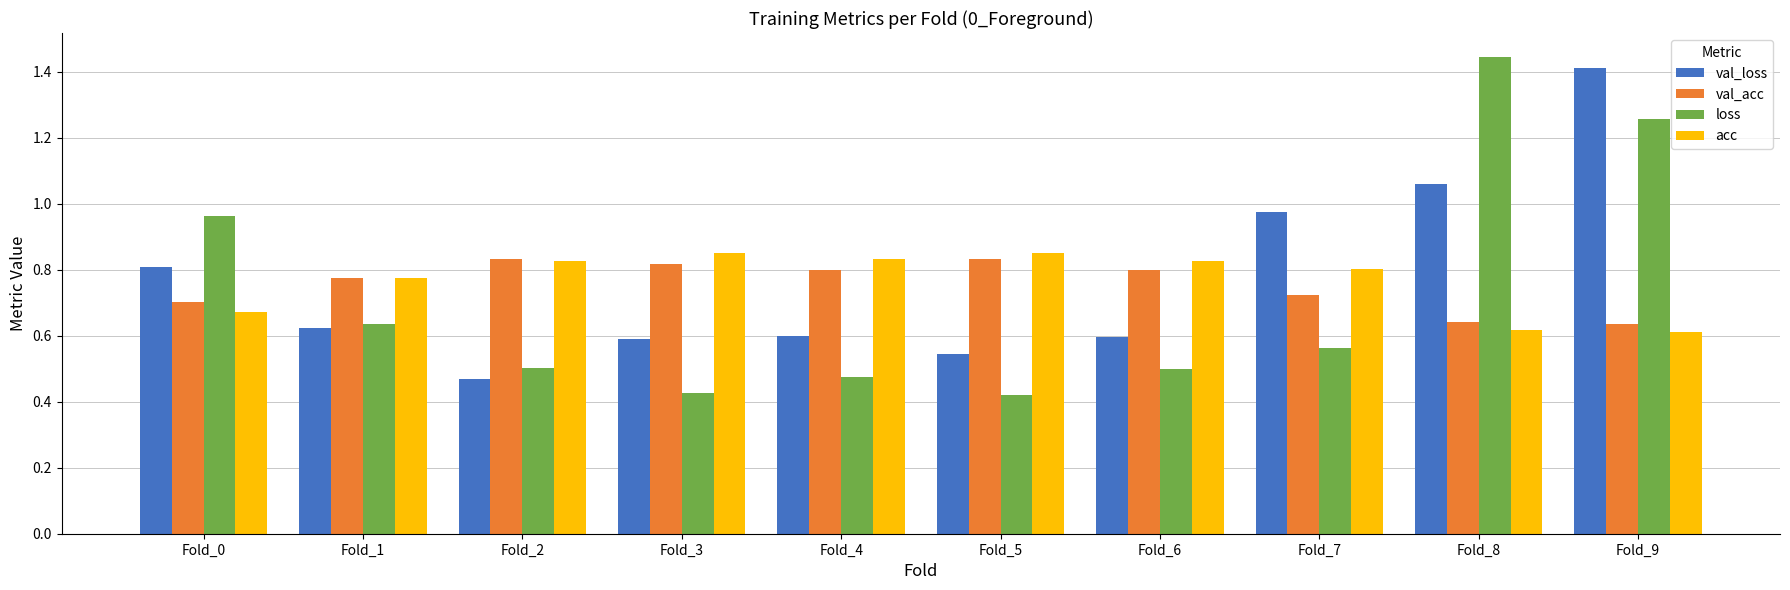

At how many categories does at least one series exceed 1?

2